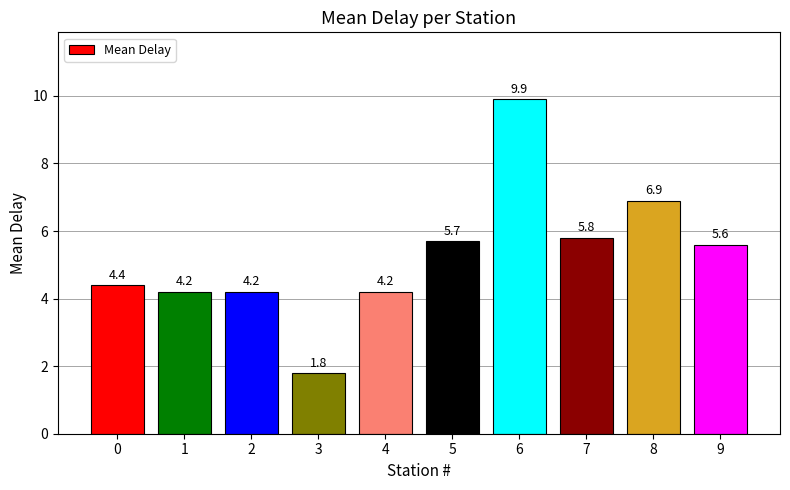

What is the ratio of the value at 3 to the value at 2?

0.4